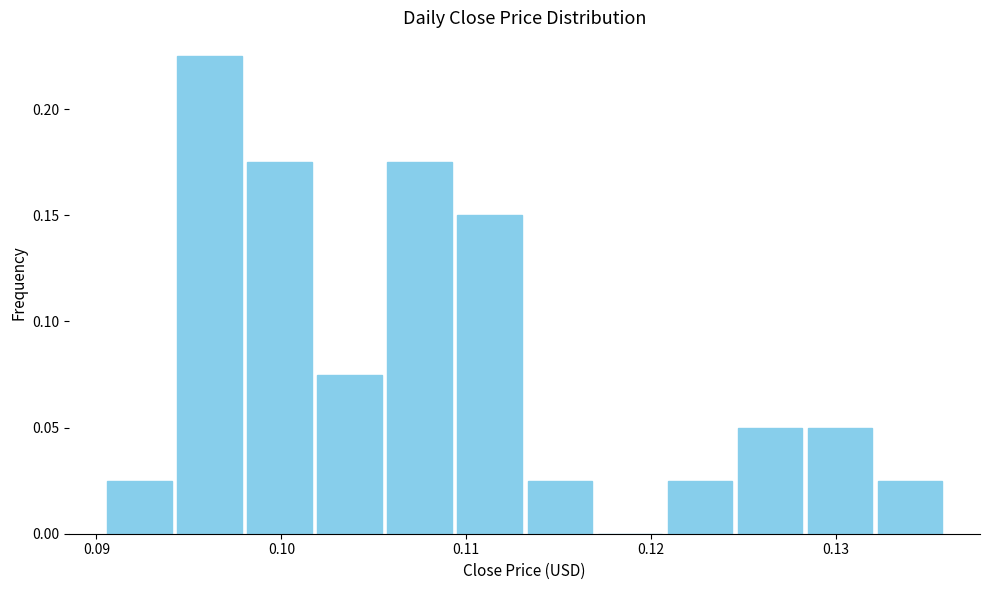

Read against the x-axis, roughly where is the centre of the tallest bar?

0.096